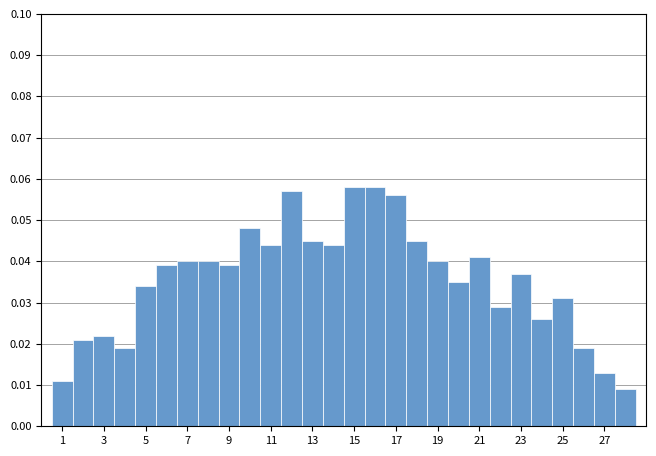

What is the height of the bar covering 8.5 to 9.5 on the x-axis? Neither the bar edges nor the heights are printed on the chart, so give them approximately, as read against the axes.

0.039